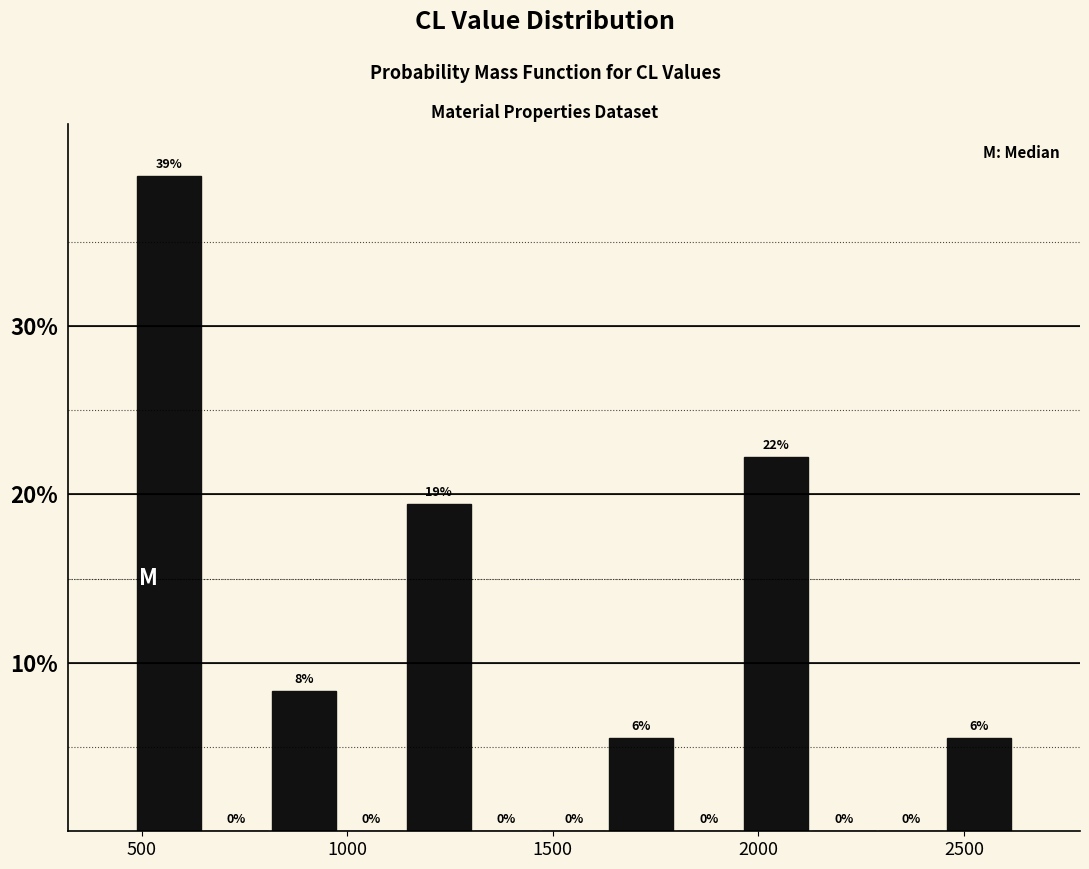

Around what value on the x-axis is the tallest bar? Give the approximate position of its centre, as read against the axis.

550